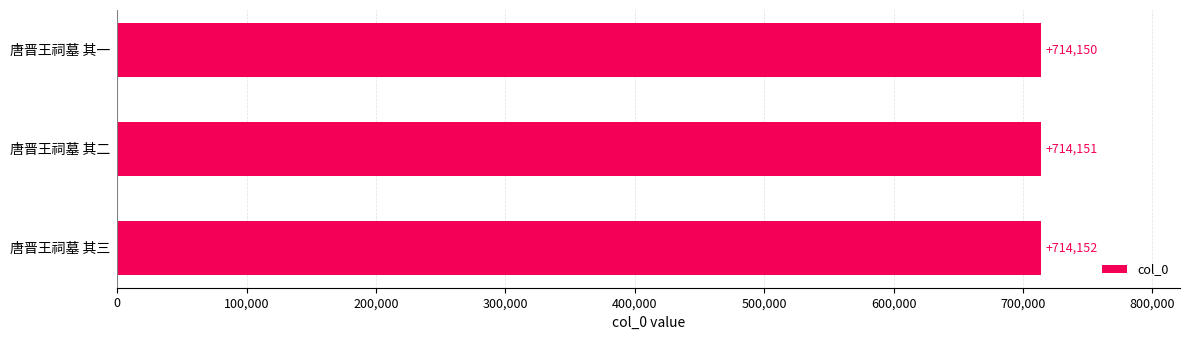

The chart shows a value of 1119955 at 唐晋王祠墓 其一. True or false?

False